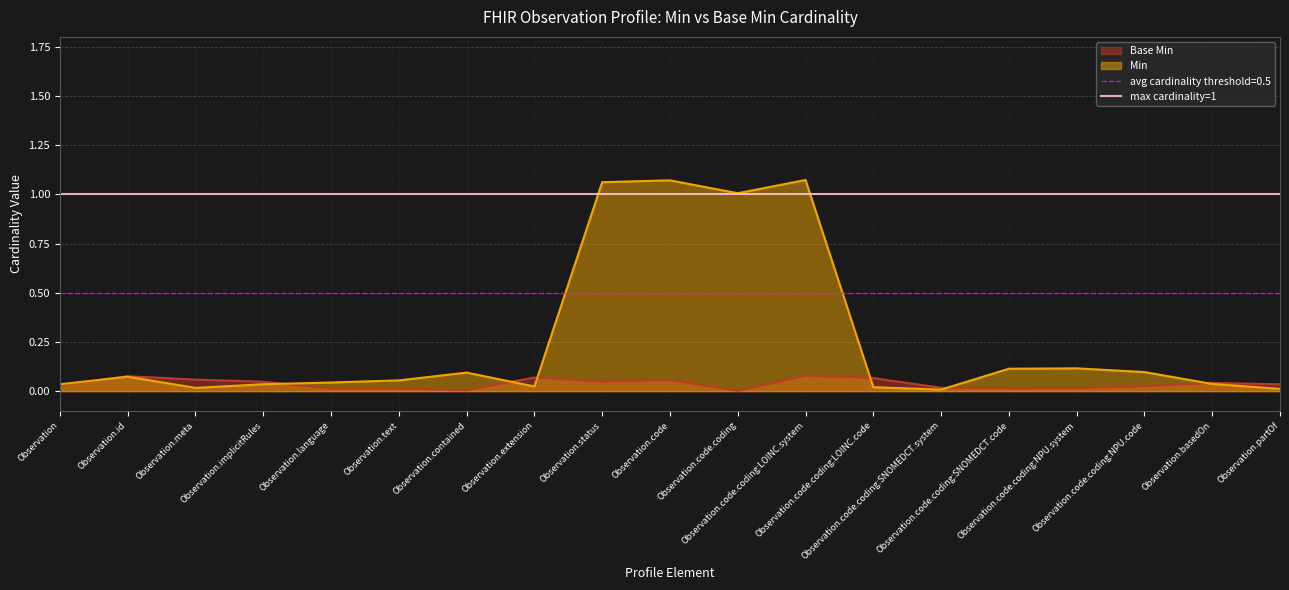

What is the average value?

0.3